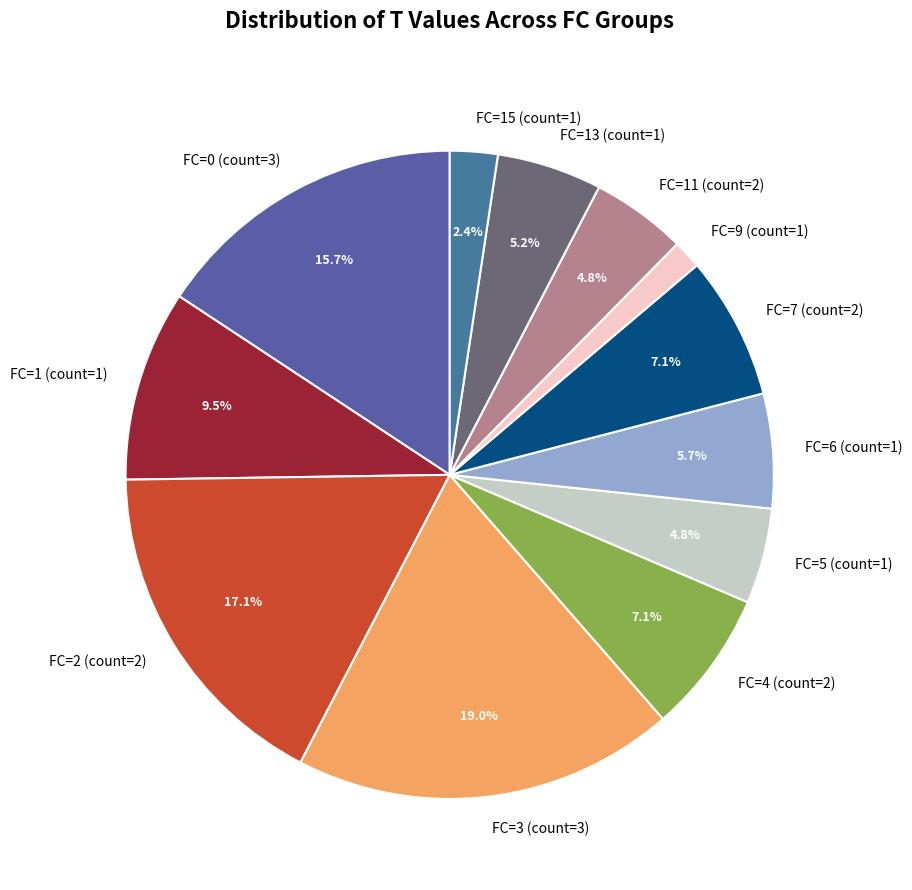

What portion of the pie excludes FC=4 (count=2)?

92.9%